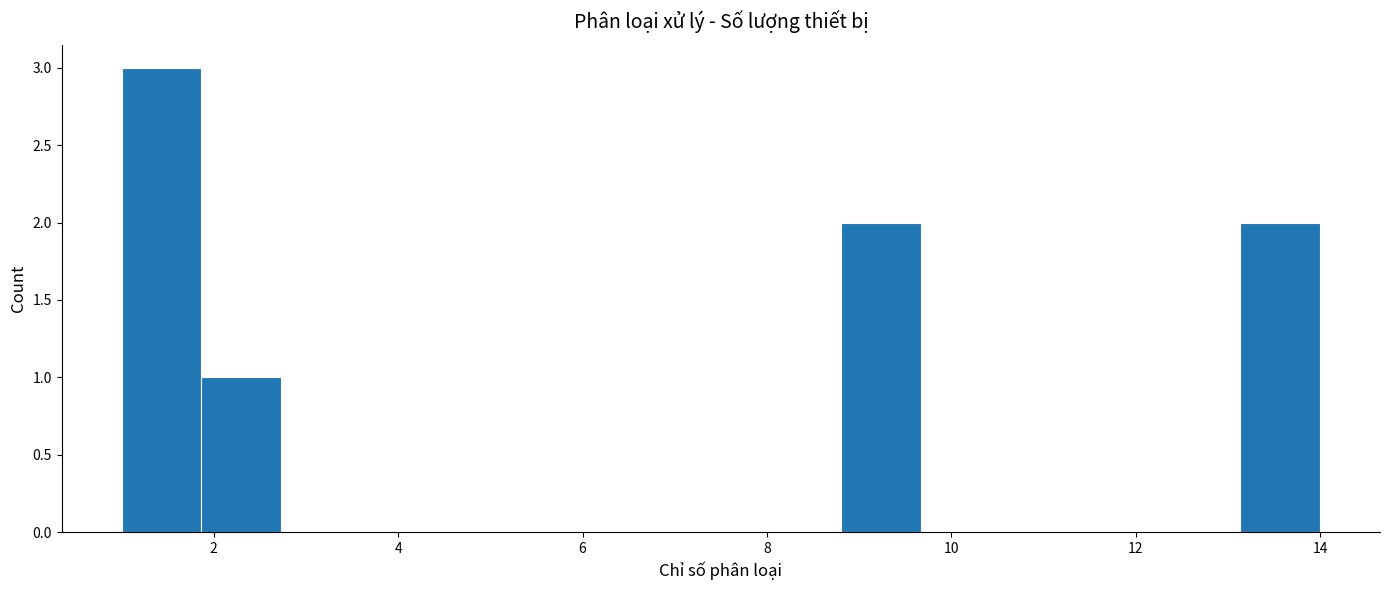

Which range on the x-axis has the tallest bar?

1.0 to 1.8